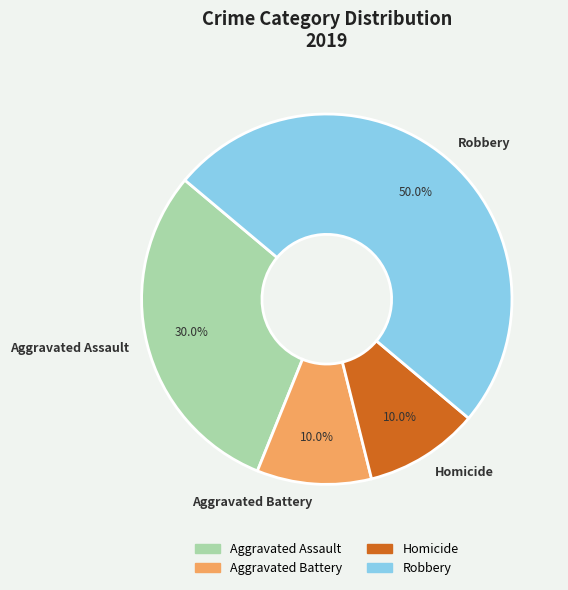

Which slice is the largest?

Robbery